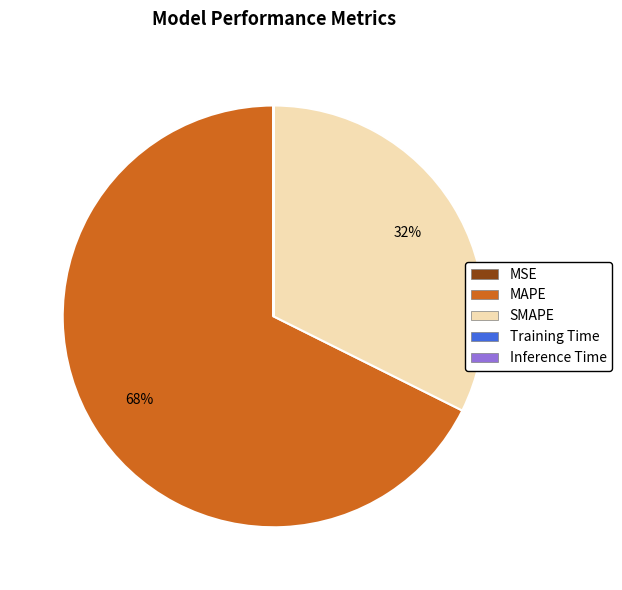

Is there a majority slice in this chart?

Yes